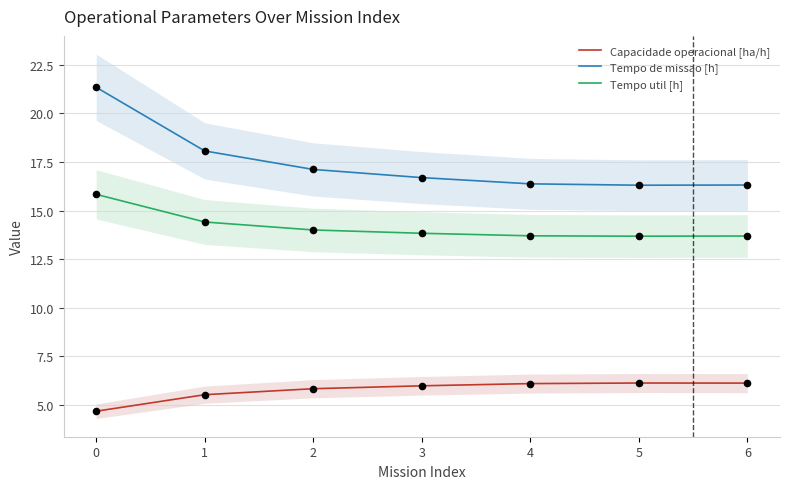

Which series contains the lowest Y value?

Capacidade operacional [ha/h]